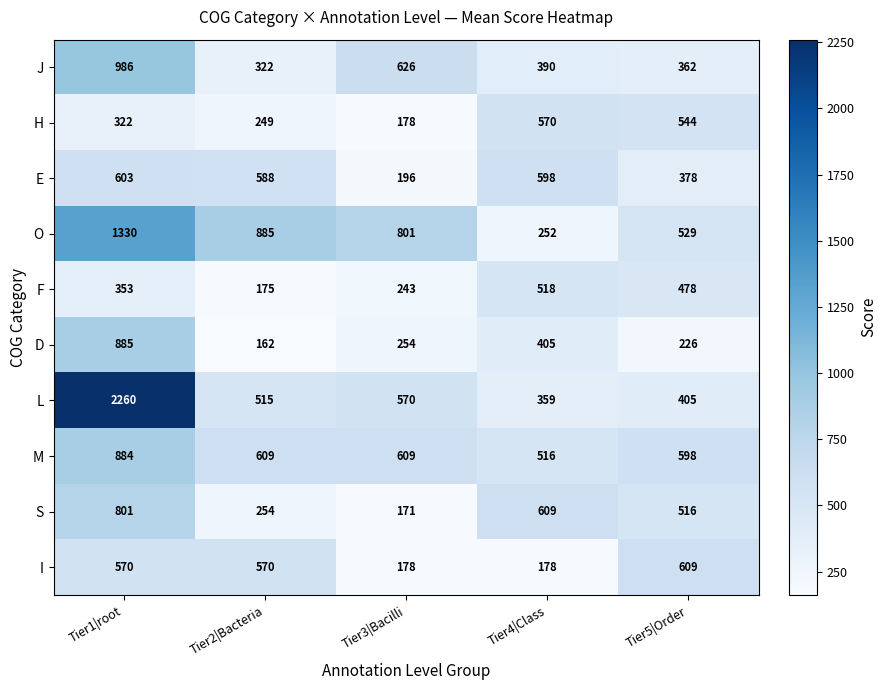

The H series shows 178 at Tier3|Bacilli. True or false?

True